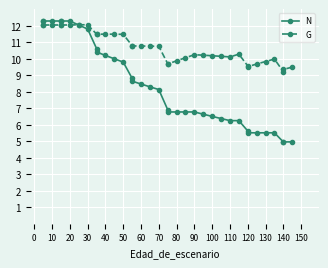

Reading right to left, what are all the values shown in this chart?

N: 5.0	5.0	5.0	5.5	5.5	5.5	5.5	5.6	6.2	6.2	6.4	6.5	6.6	6.8	6.8	6.8	6.8	6.9	8.1	8.3	8.5	8.6	8.8	9.8	10.0	10.2	10.4	10.6	11.8	12.0	12.3	12.3	12.3	12.3	12.3	12.3
G: 9.5	9.3	9.2	10.0	9.8	9.7	9.5	9.6	10.3	10.1	10.1	10.2	10.2	10.2	10.1	9.9	9.7	9.7	10.7	10.8	10.8	10.8	10.8	11.5	11.5	11.5	11.5	11.5	12.1	12.1	12.0	12.0	12.0	12.0	12.0	12.0